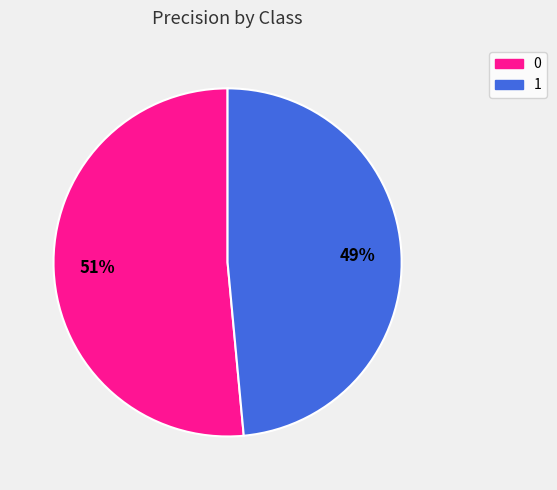

How many slices are in this pie chart?

2